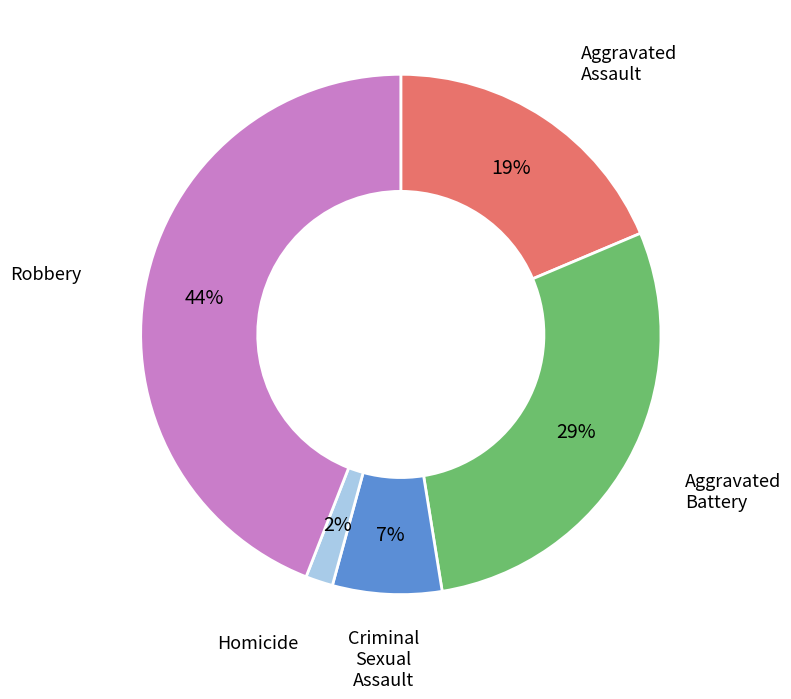

How many slices are in this pie chart?

5